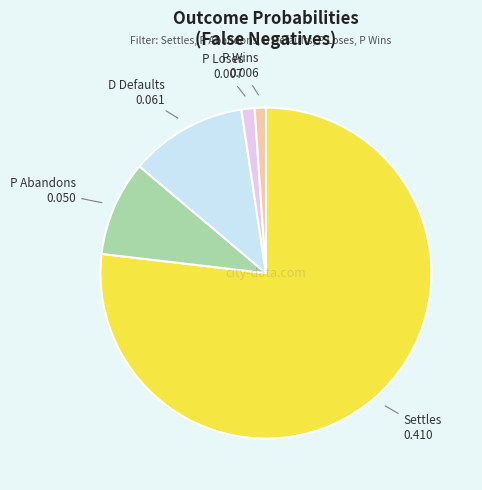

True or false: P Abandons accounts for 18% of the total.

False